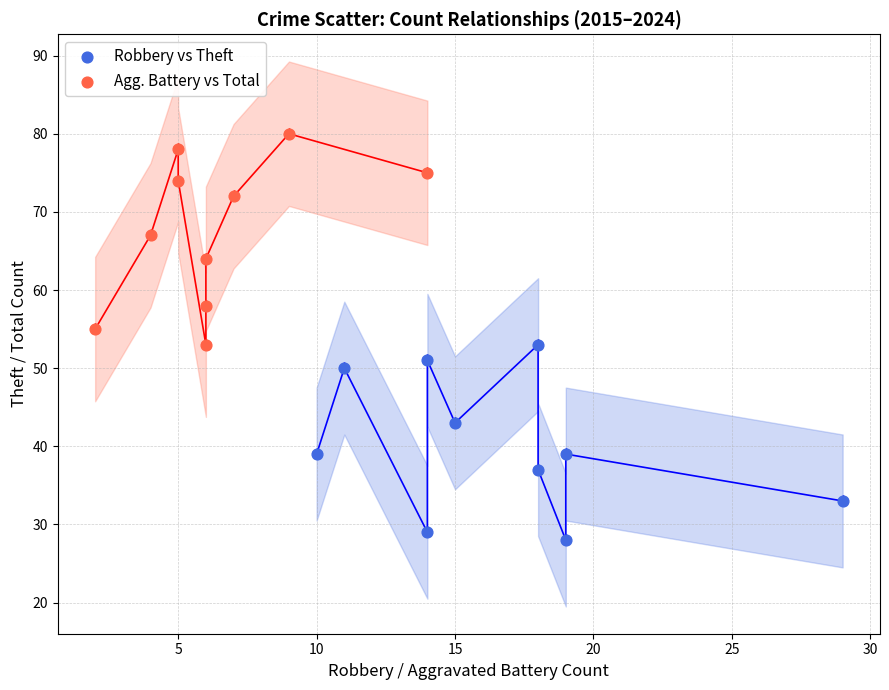

Which series reaches the minimum Y coordinate?

Robbery vs Theft